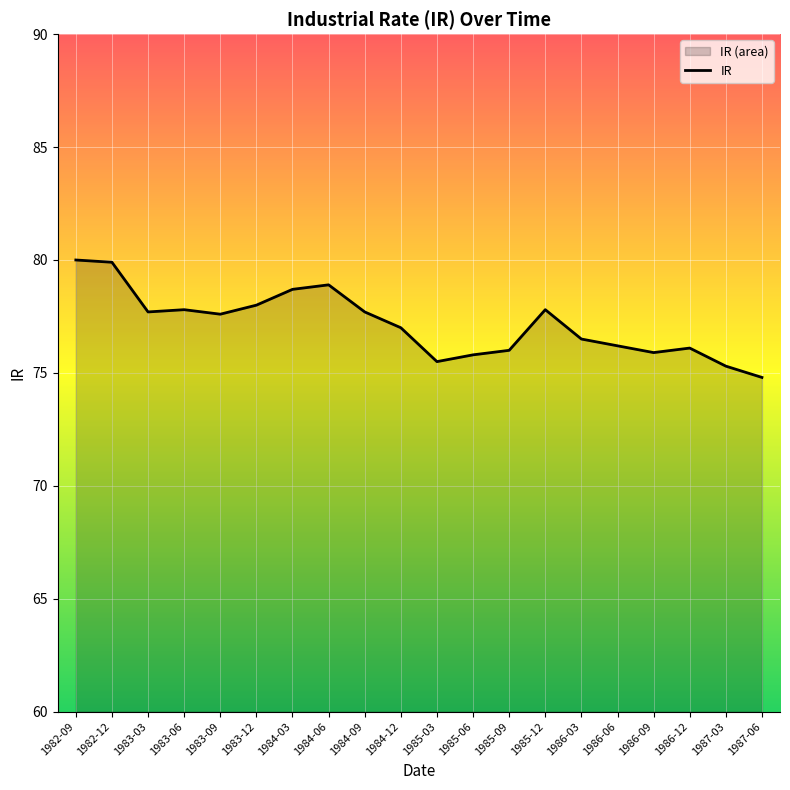

What is the change in value from 1985-09 to 1986-09?

-0.1